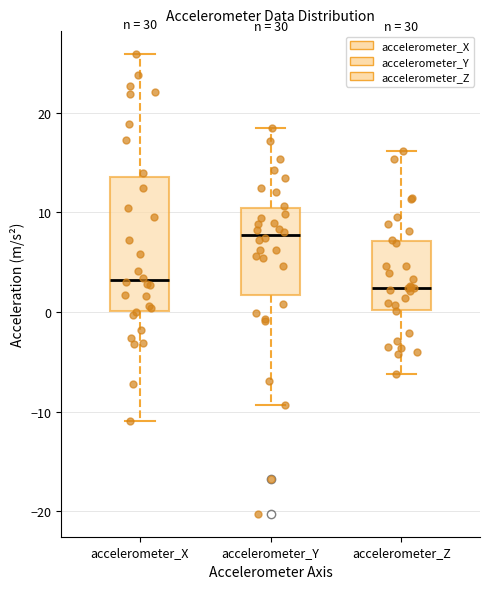

Which box is the tallest, from its lower edge to its upper edge?

accelerometer_X